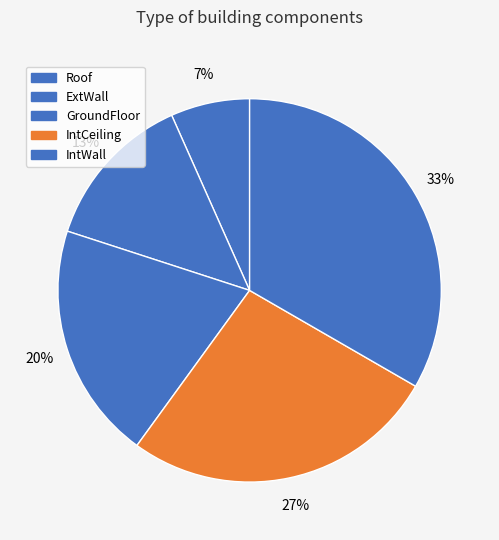

Rank the categories by value from lowest to highest.

Roof, ExtWall, GroundFloor, IntCeiling, IntWall